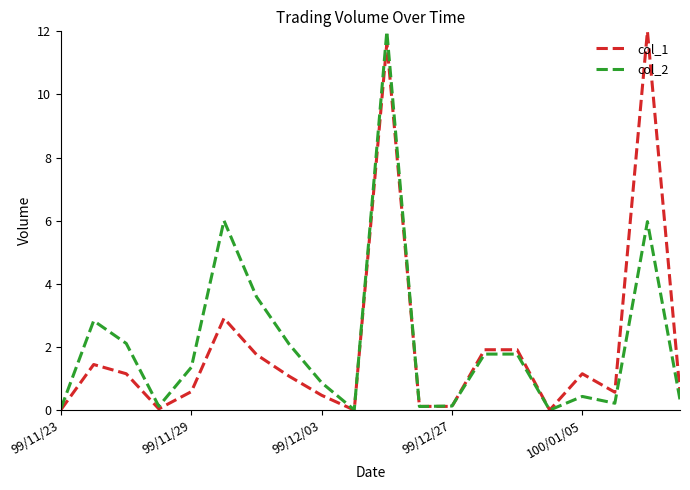

What is the highest value of the col_2 series?

12.0